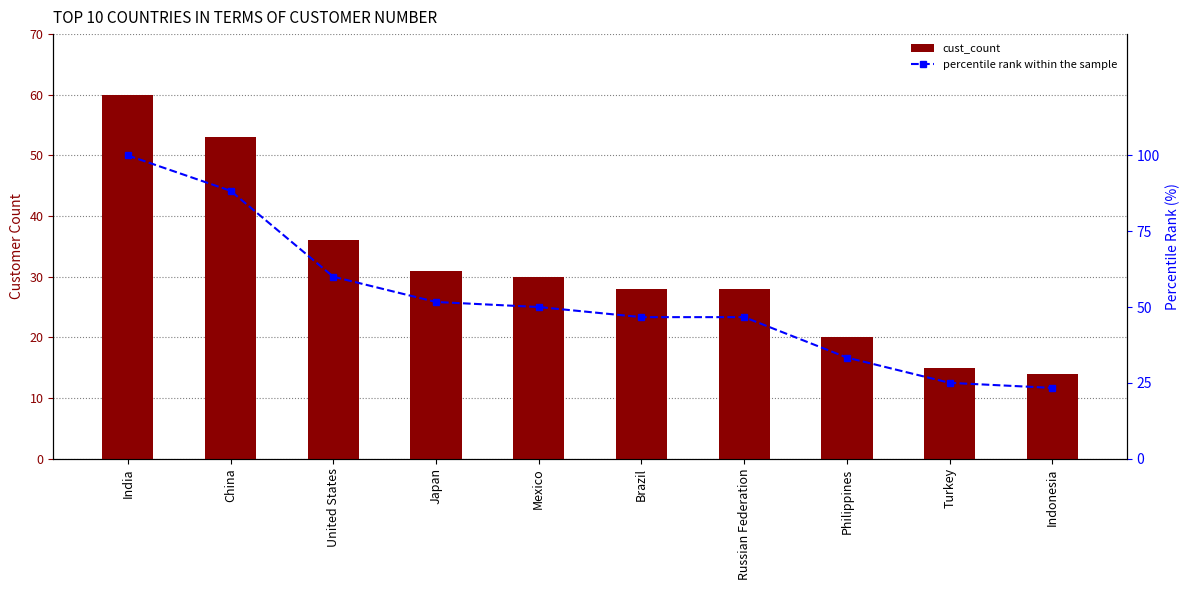

What is the difference between the second highest and minimum values in the cust_count series?

39.0